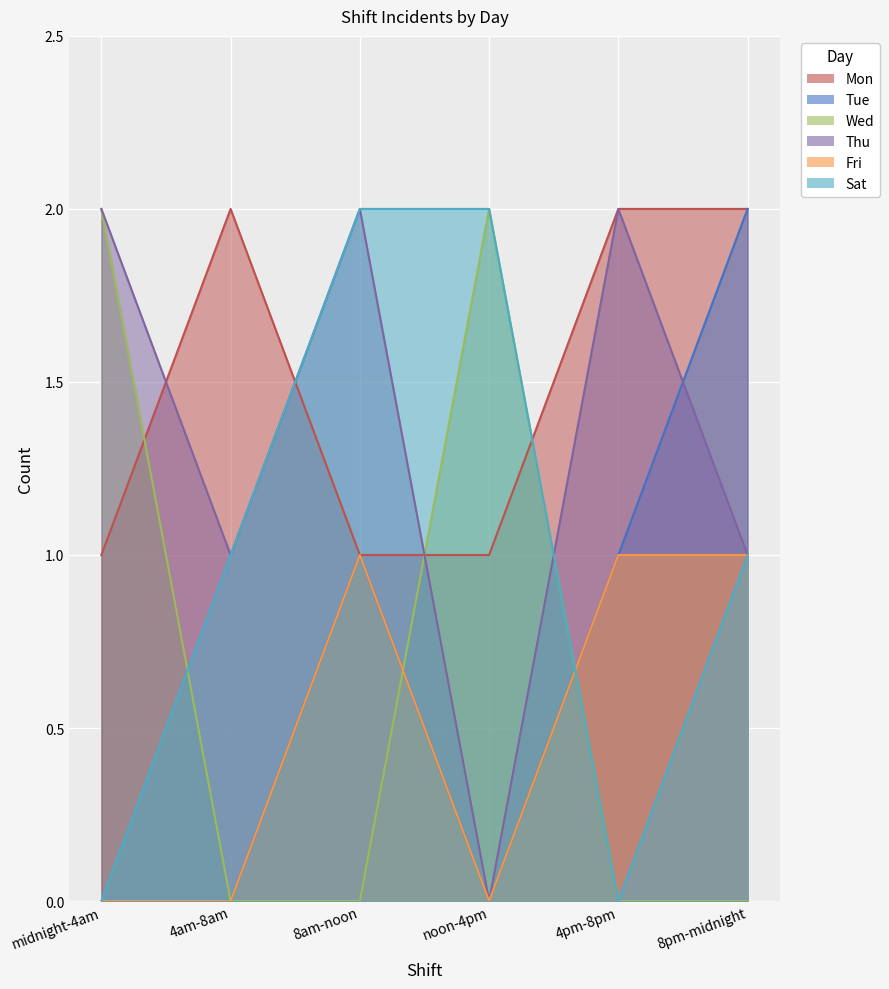

At which label is Fri closest to 0?

midnight-4am